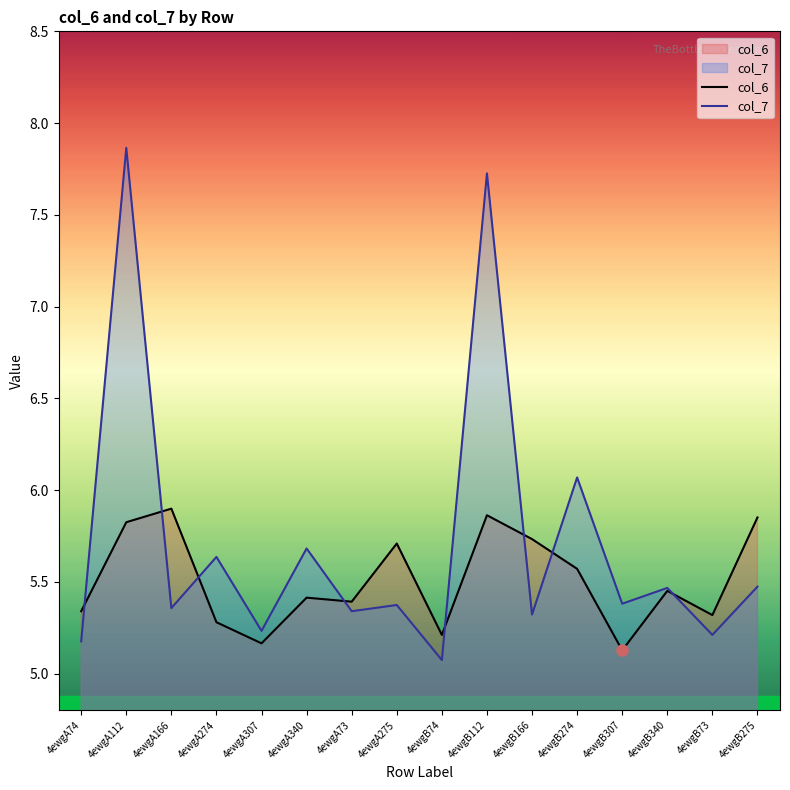

Is the value of col_7 at 4ewgB307 greater than the value of col_6 at 4ewgB73?

Yes